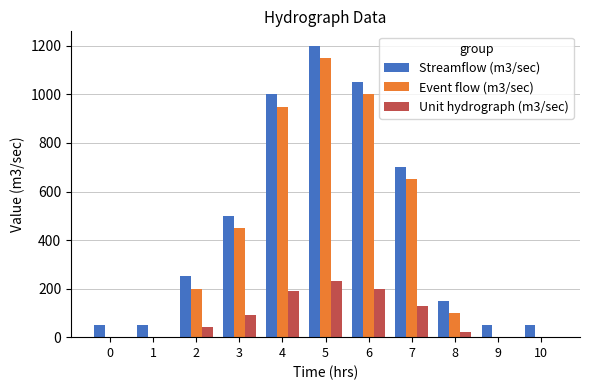

What is the sum of the Event flow (m3/sec) values at 8 and 6?

1100